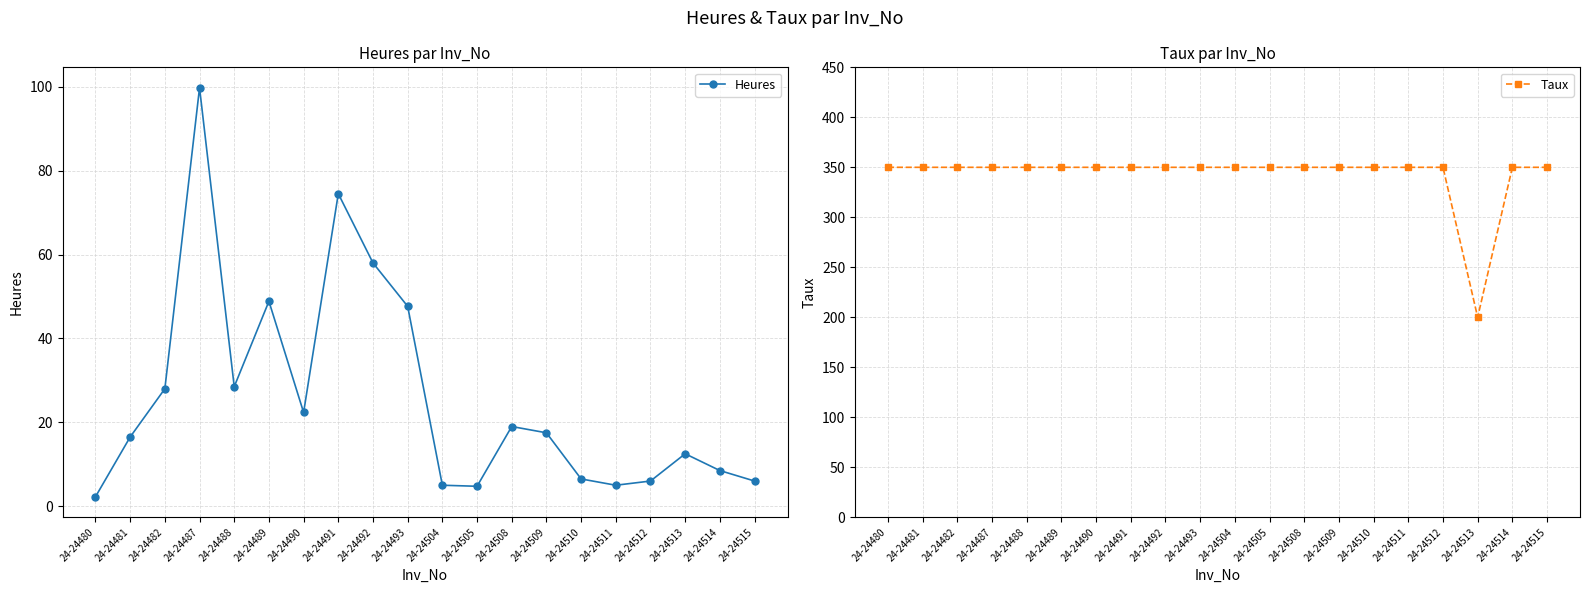

Reading left to right, extract all data points from this chart.

Heures: 2.2	16.5	28.0	99.8	28.5	48.9	22.4	74.5	58.0	47.6	5.0	4.8	19.0	17.5	6.5	5.0	6.0	12.5	8.5	6.0
Taux: 350.0	350.0	350.0	350.0	350.0	350.0	350.0	350.0	350.0	350.0	350.0	350.0	350.0	350.0	350.0	350.0	350.0	200.0	350.0	350.0